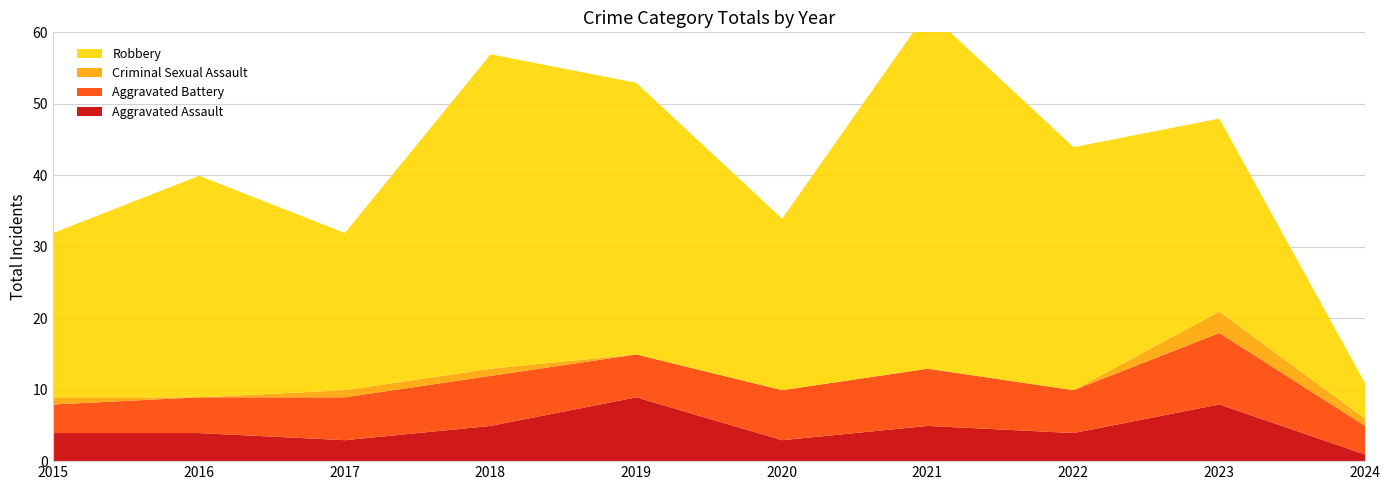

The Criminal Sexual Assault series shows -2 at 2016. True or false?

False